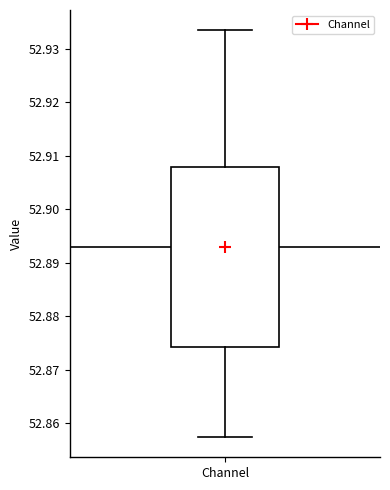

Transcribe this box plot: give where the median line is, the range the box spans, and where the two whiskers end, as read against the y-axis. The values are not printed on the chart, so give them approximately, as read against the axis.

median 52.894, box 52.874 to 52.908, whiskers 52.857 to 52.933